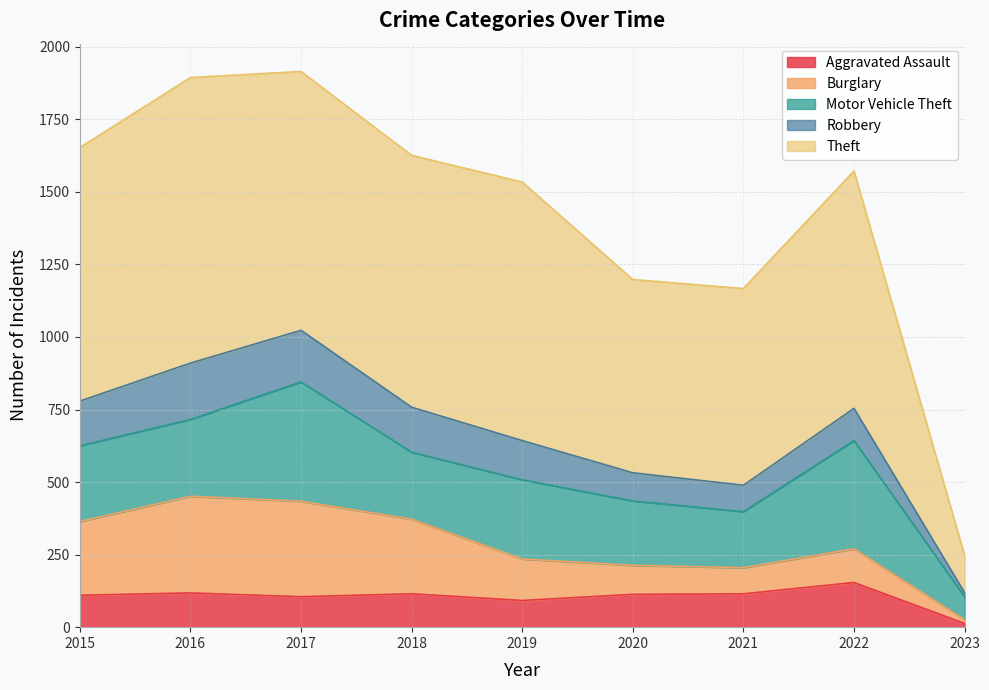

Where is Motor Vehicle Theft nearest to the value 245?

2018